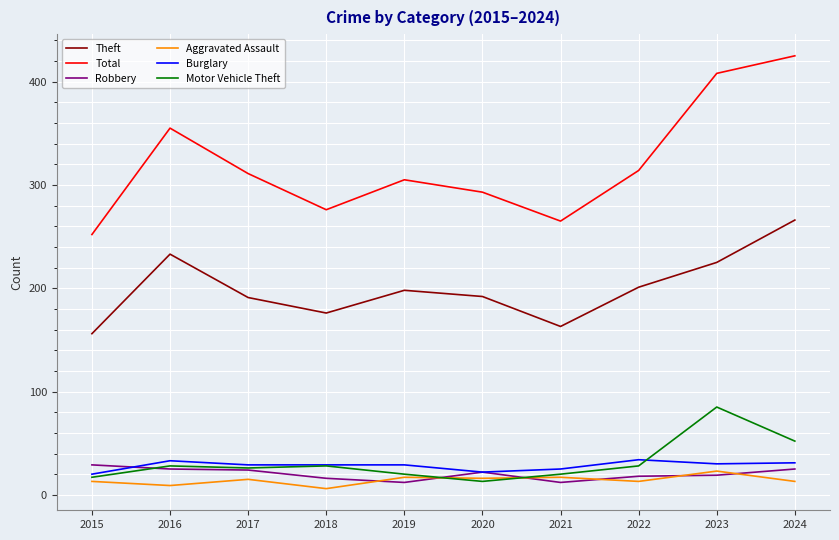

Rank the series by their maximum value, from highest to lowest.

Total, Theft, Motor Vehicle Theft, Burglary, Robbery, Aggravated Assault